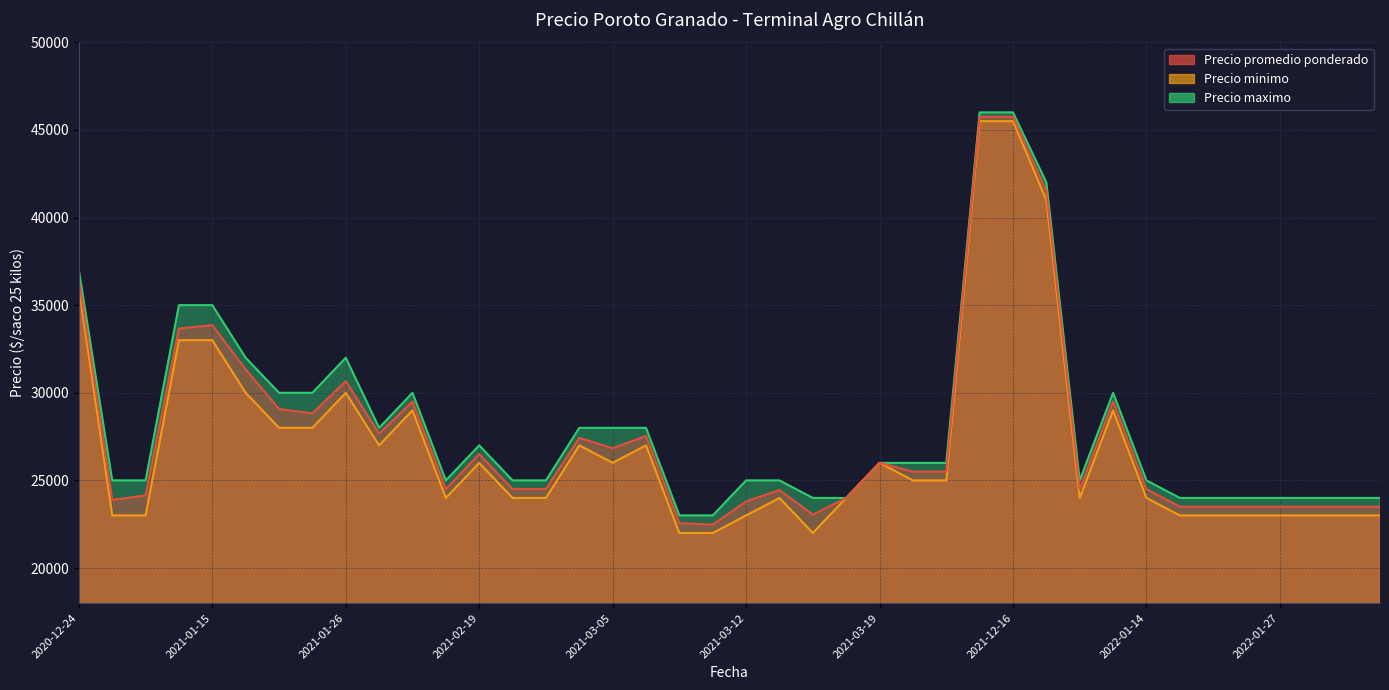

What is the difference between the second highest and minimum values in the Precio minimo series?

23500